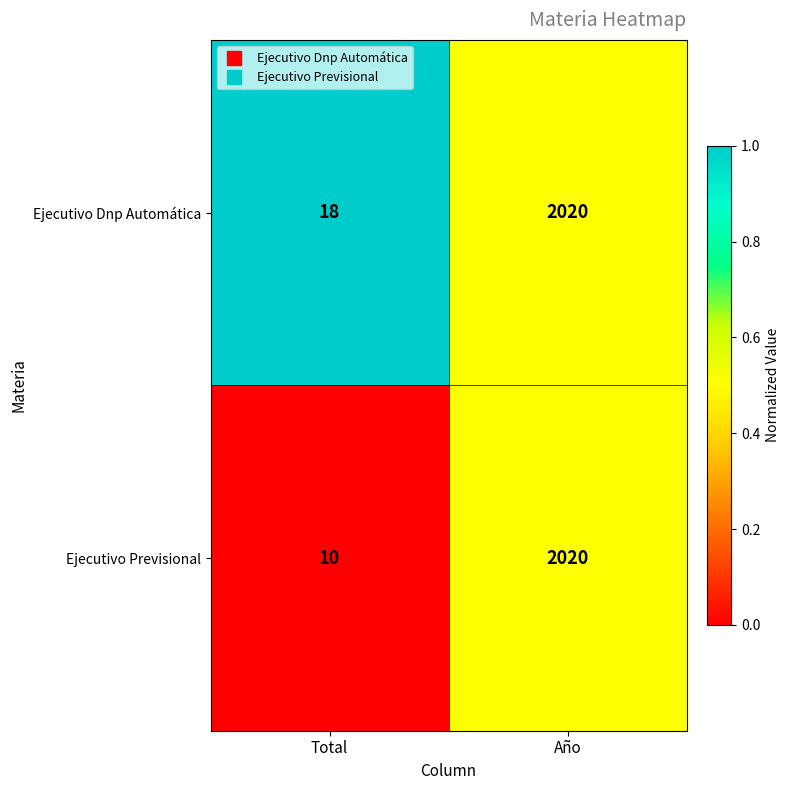

What is the average value of the Ejecutivo Dnp Automática series?

1019